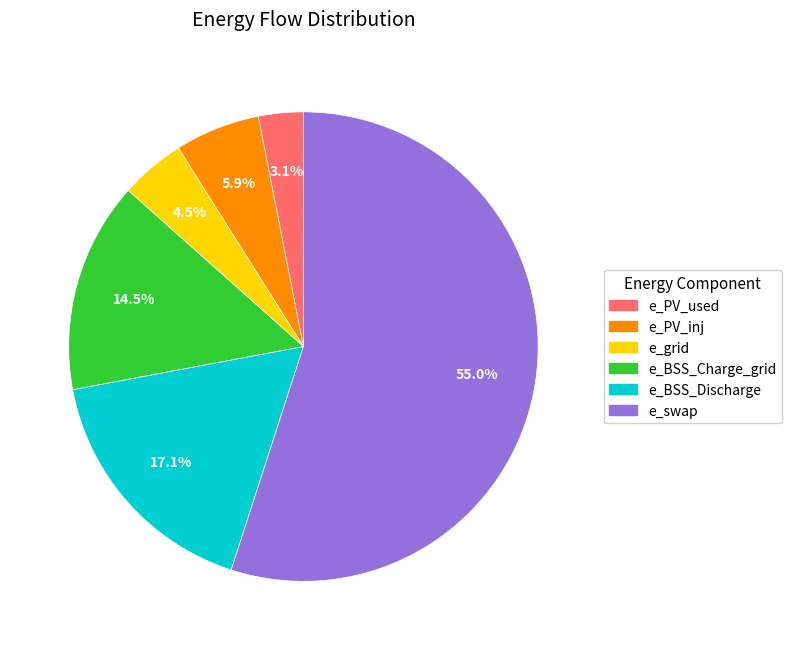

Count the number of slices in the pie.

6